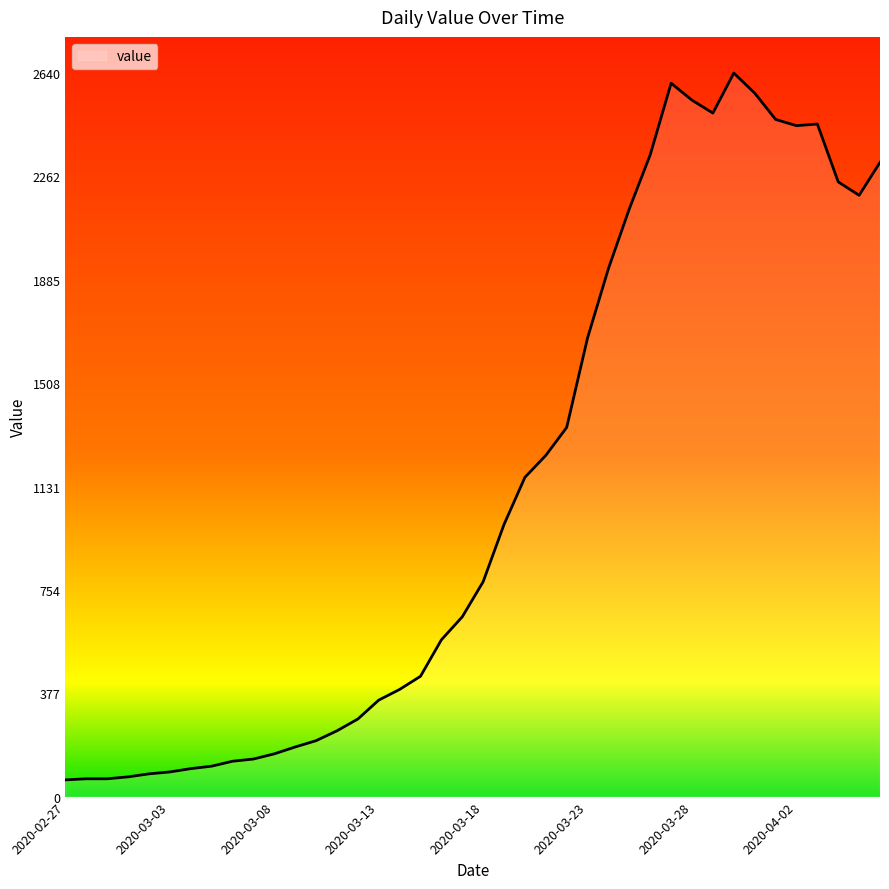

What is the difference between the maximum and minimum values?

2579